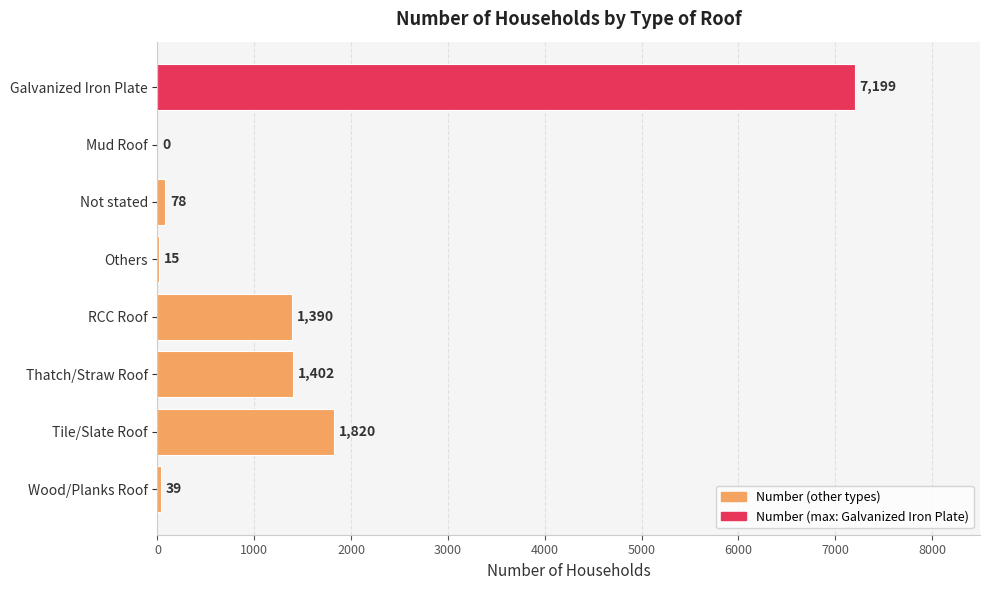

Which has a higher value, RCC Roof or Galvanized Iron Plate?

Galvanized Iron Plate